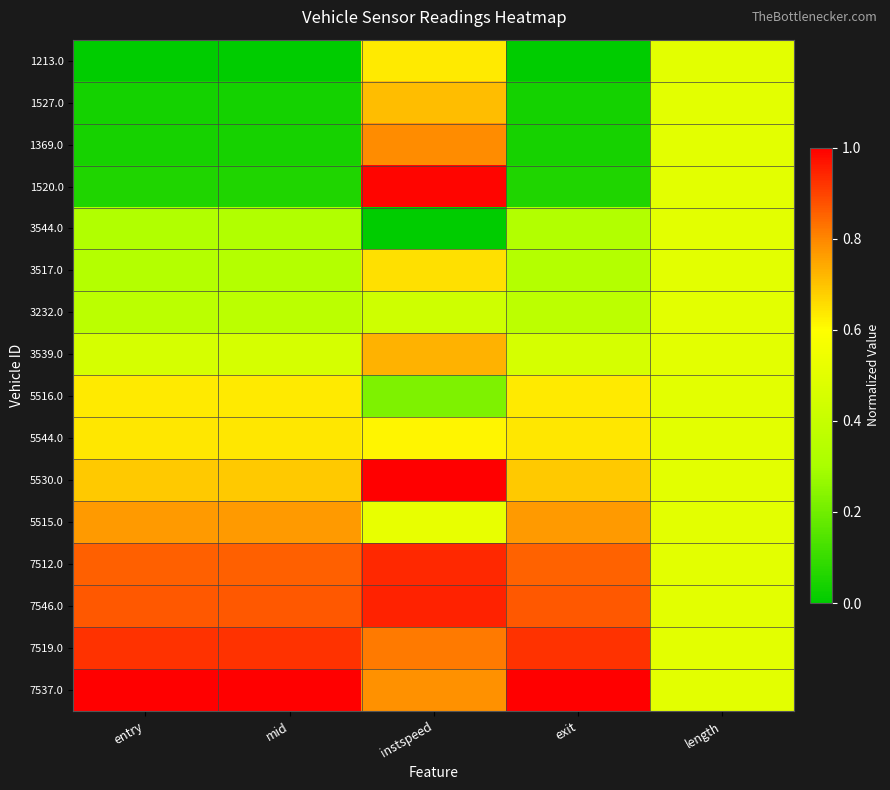

What is the total value across all series at length?

8.0